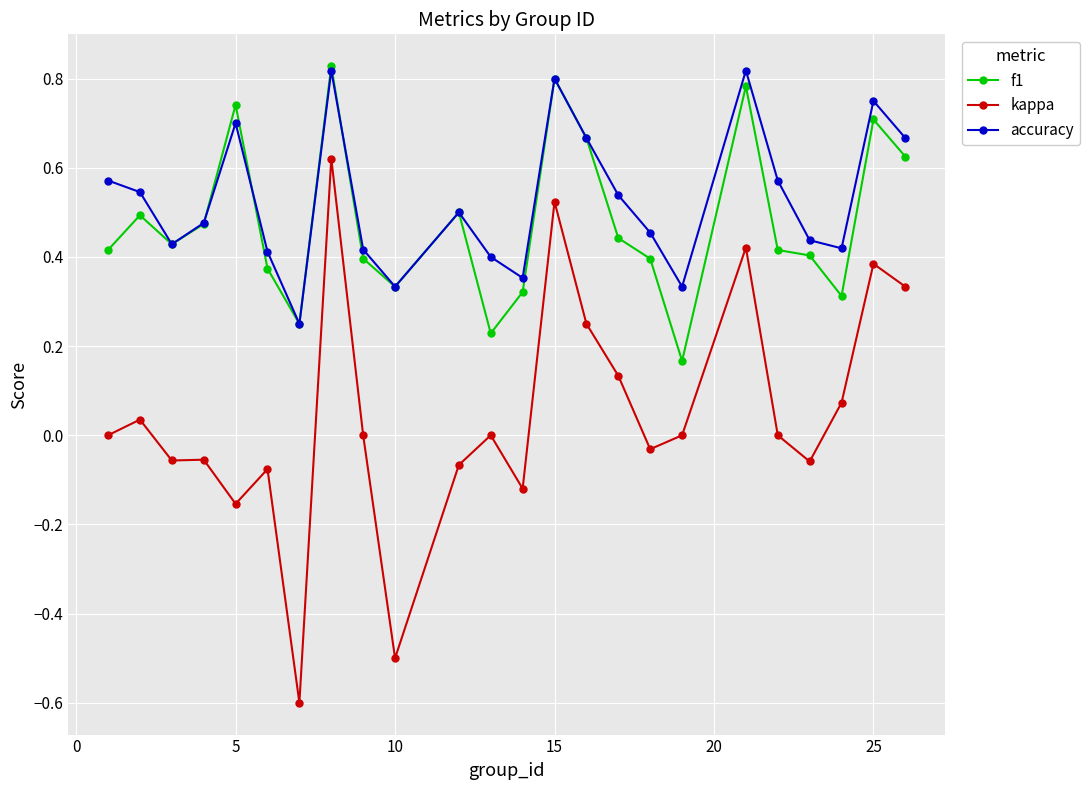

True or false: kappa has more than 2 interior local peaks.

True